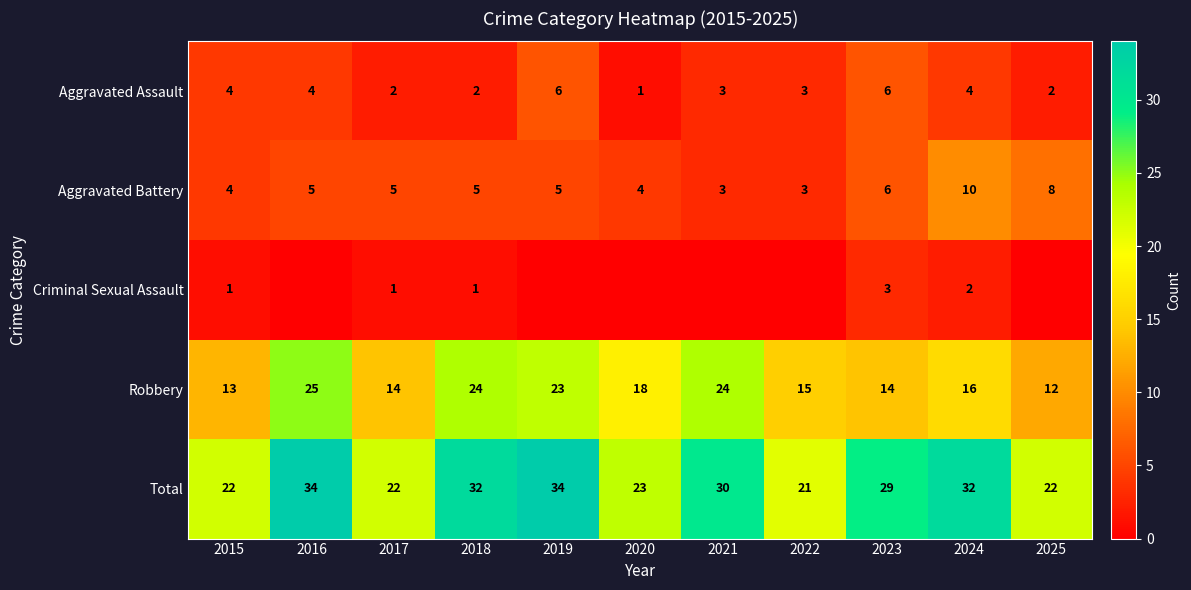

What is the sum of the Aggravated Assault values at 2020 and 2017?

3